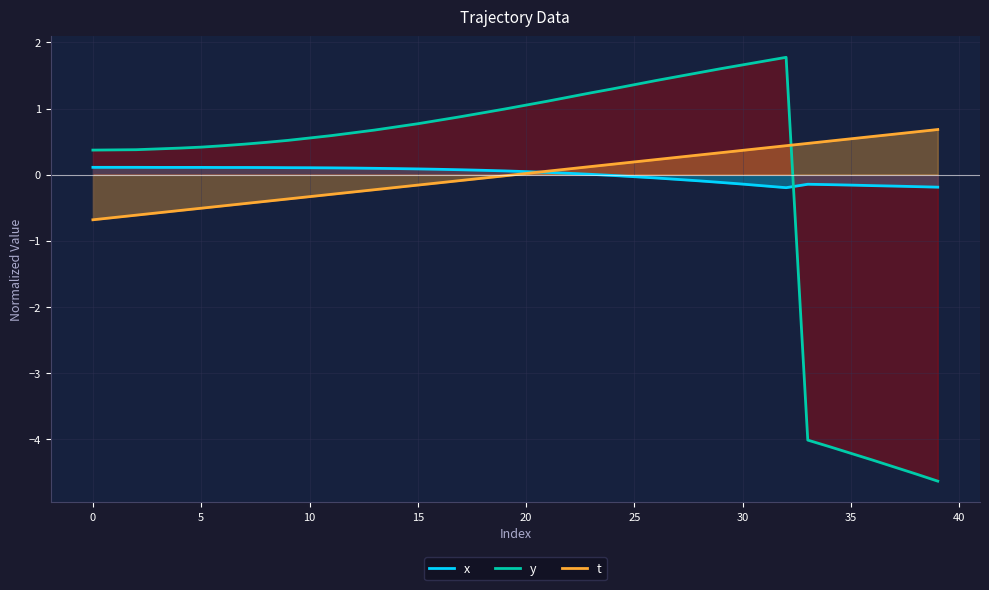

True or false: x has more than 0 interior local peaks.

True